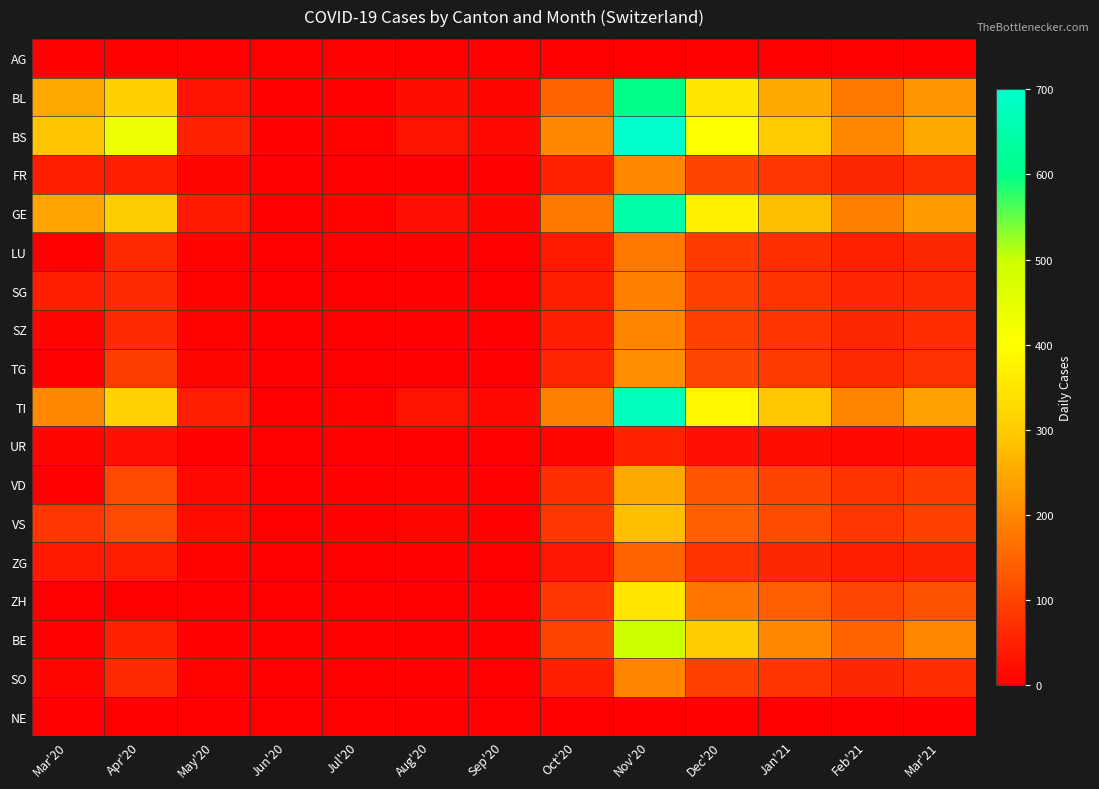

What is the total value across all series at Aug'20?

150